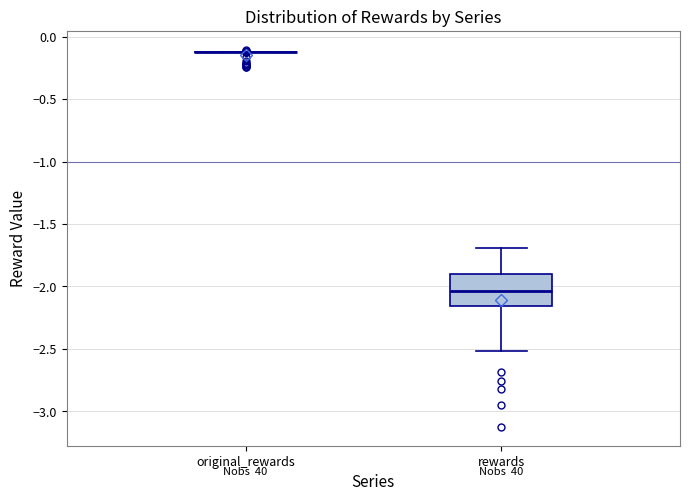

Comparing the boxes themselves (not the whiskers), which one is the tallest?

rewards